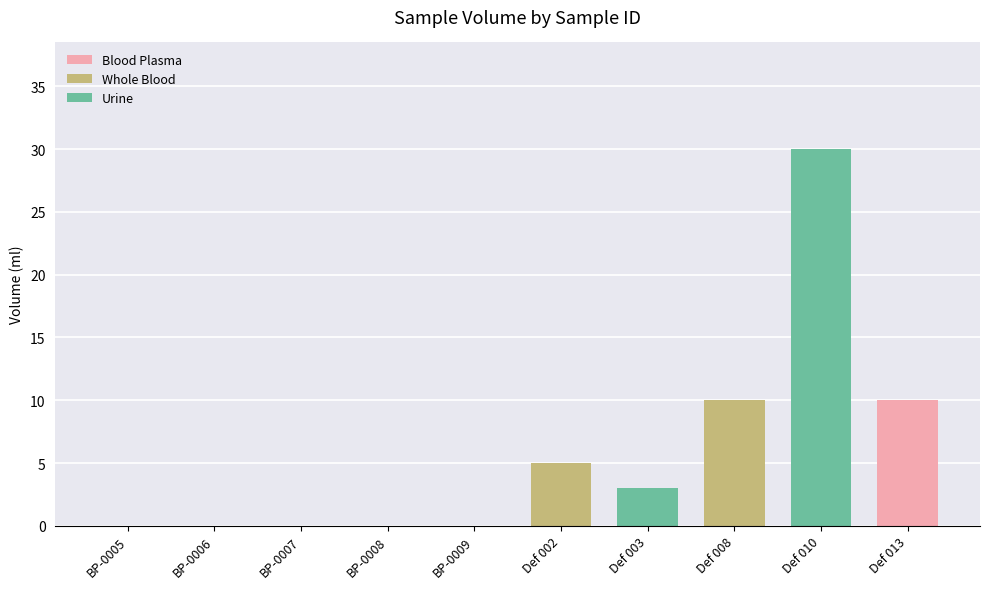

Which has a higher value, Def 010 or Def 008?

Def 010